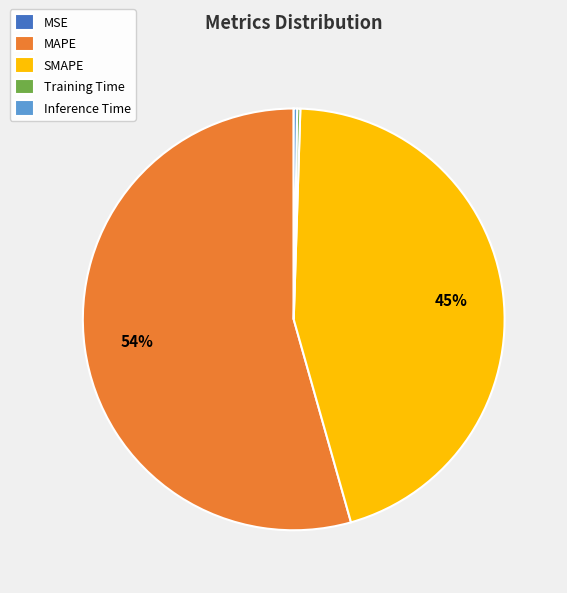

Is there any slice that represents more than half of the pie?

Yes